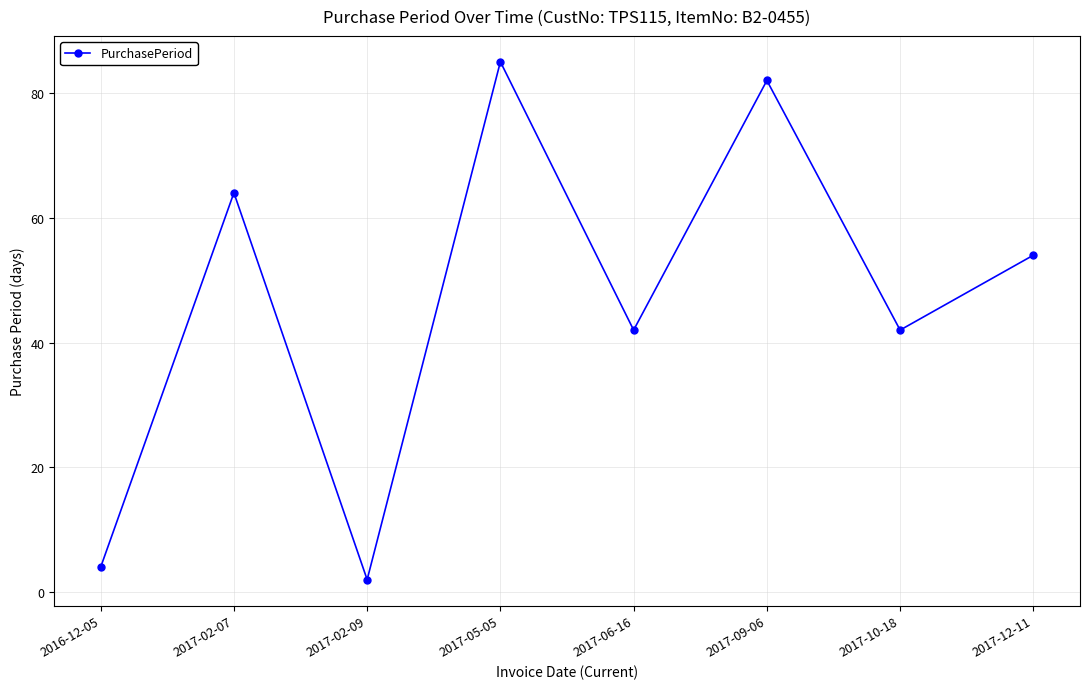

What is the value of the 4th point from the left?

85